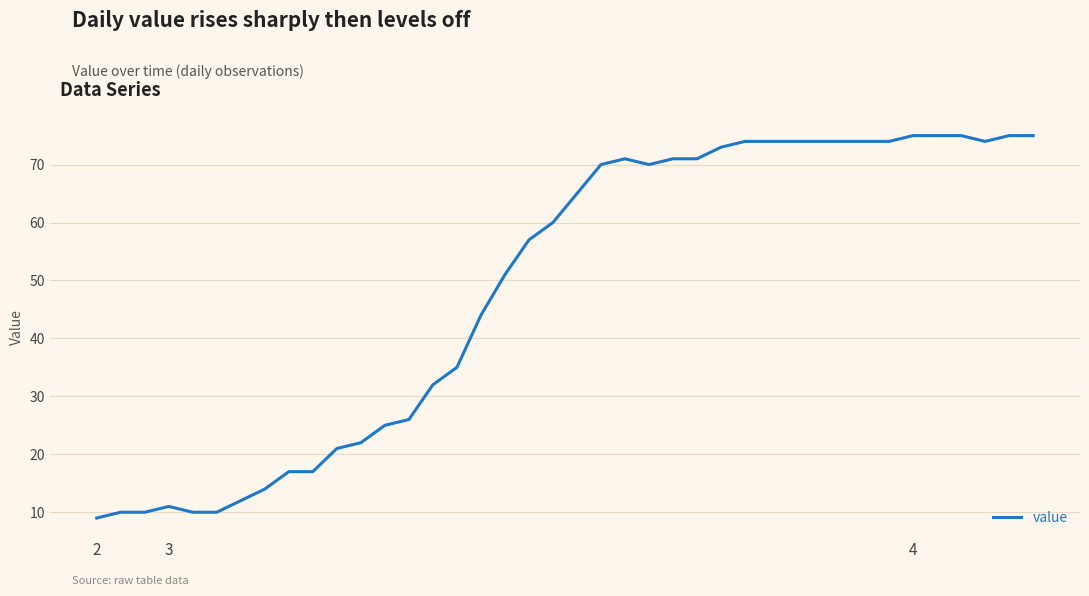

What is the minimum value shown in the chart?

9